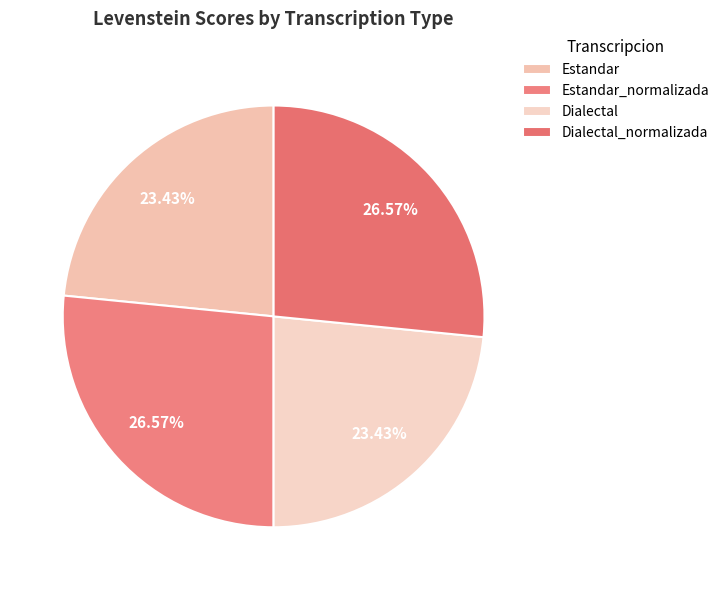

Between Estandar and Estandar_normalizada, which is larger?

Estandar_normalizada